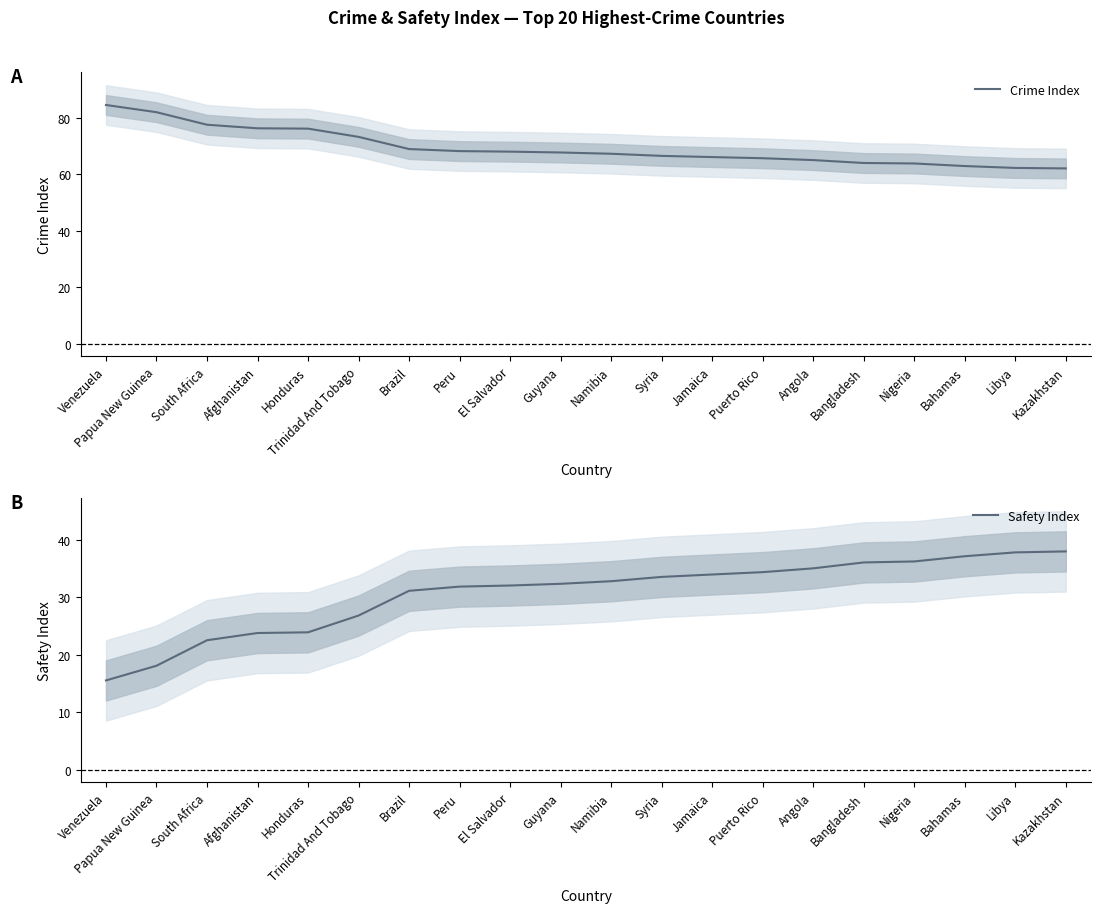

What is the minimum value shown in the chart?

15.5